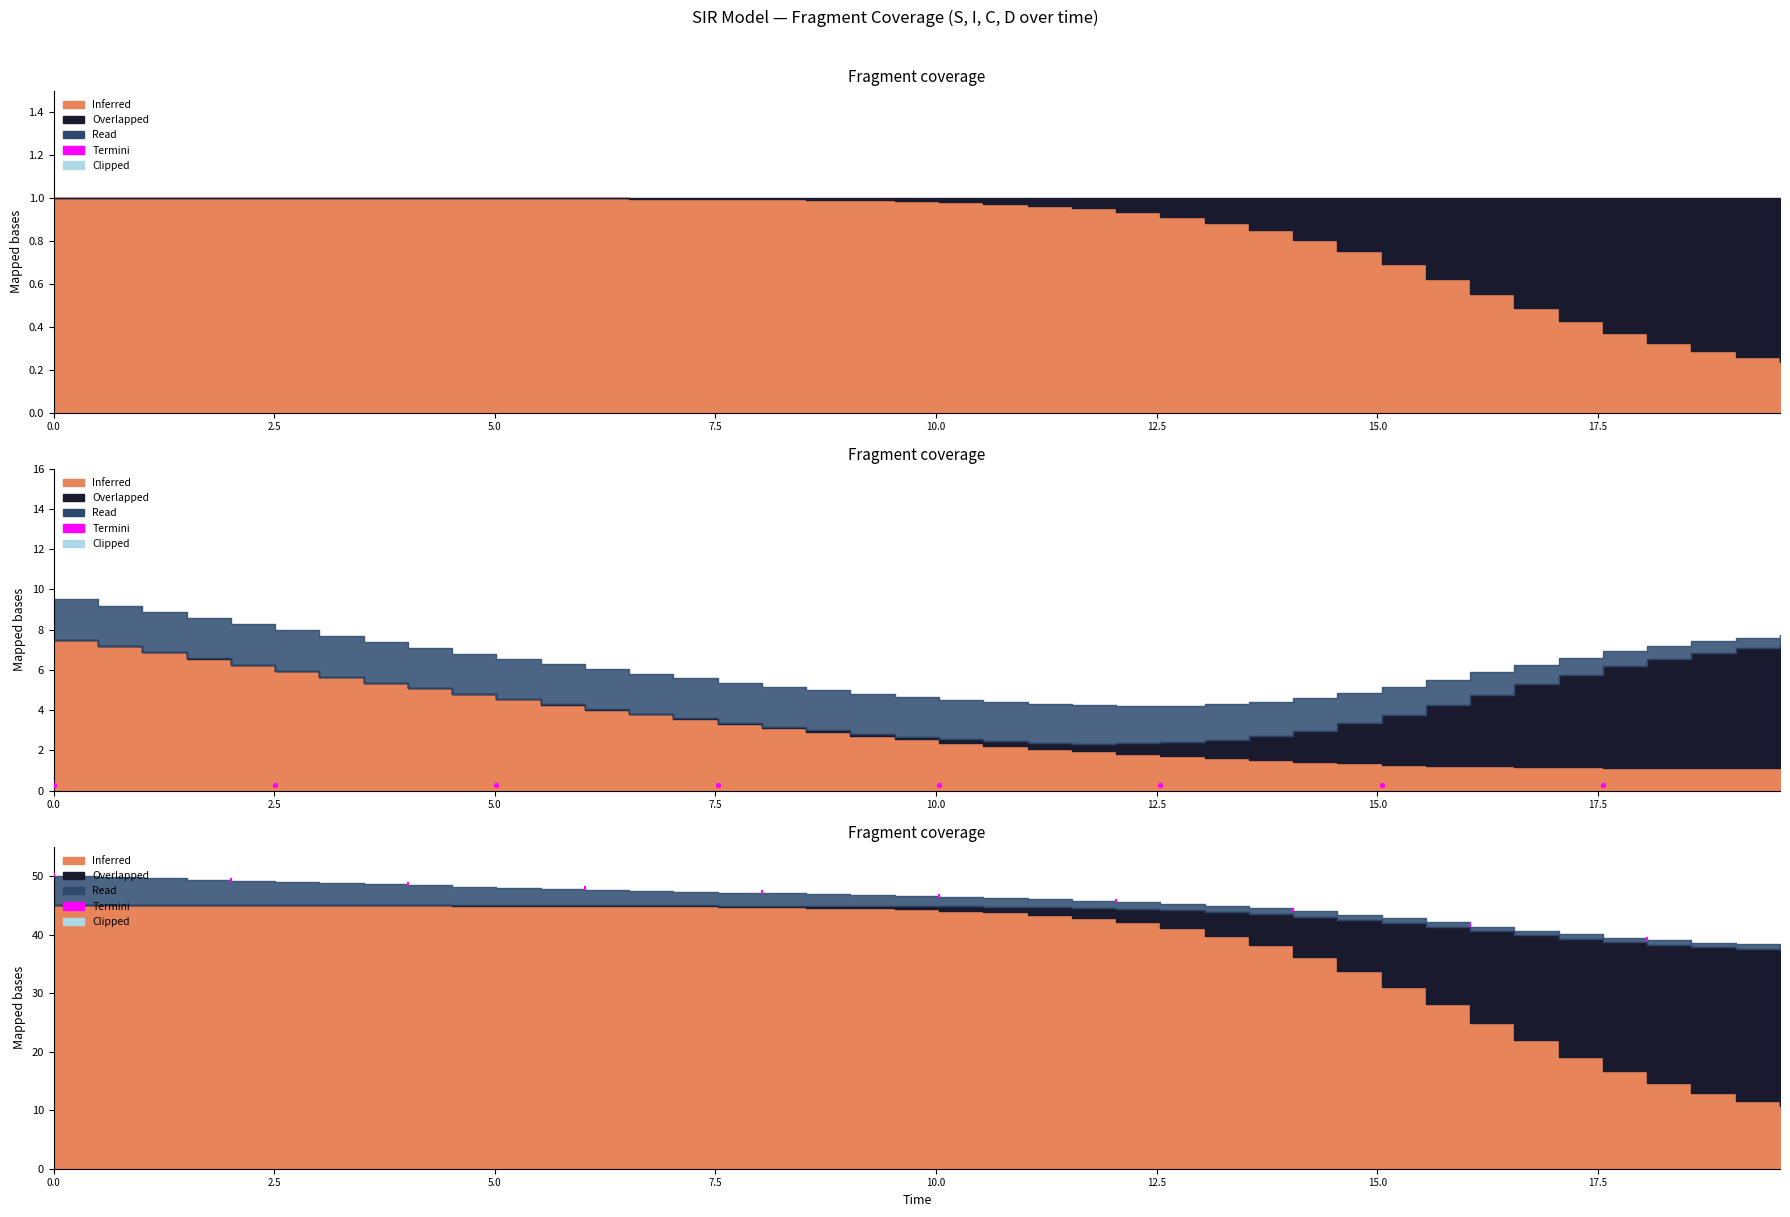

Approximately how many times larger is the value at 0.0 compared to 7.5?

1.0